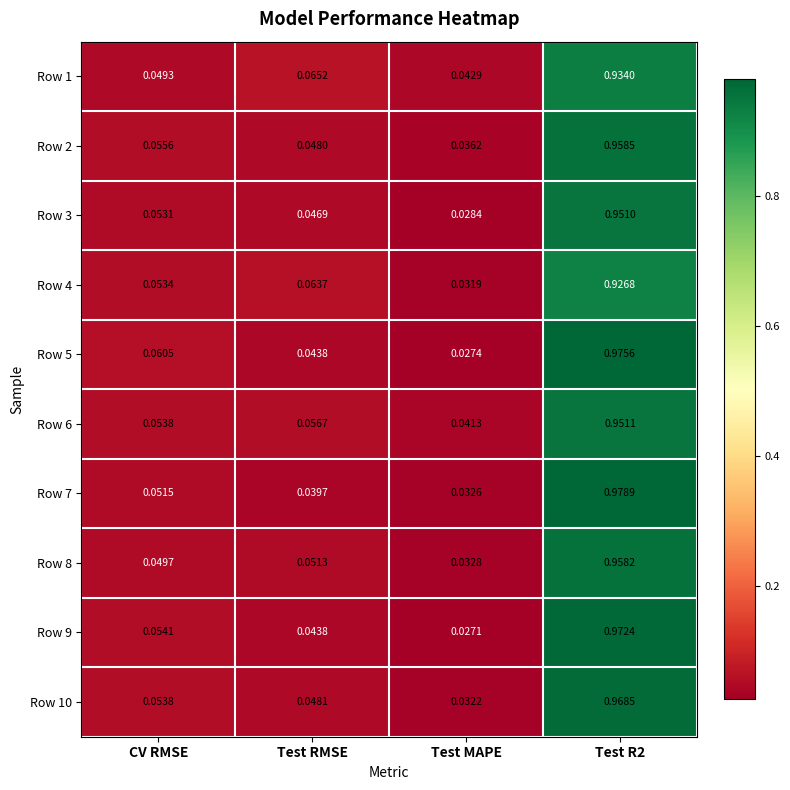

Which category has the lowest value in the Row 2 series?

Test MAPE